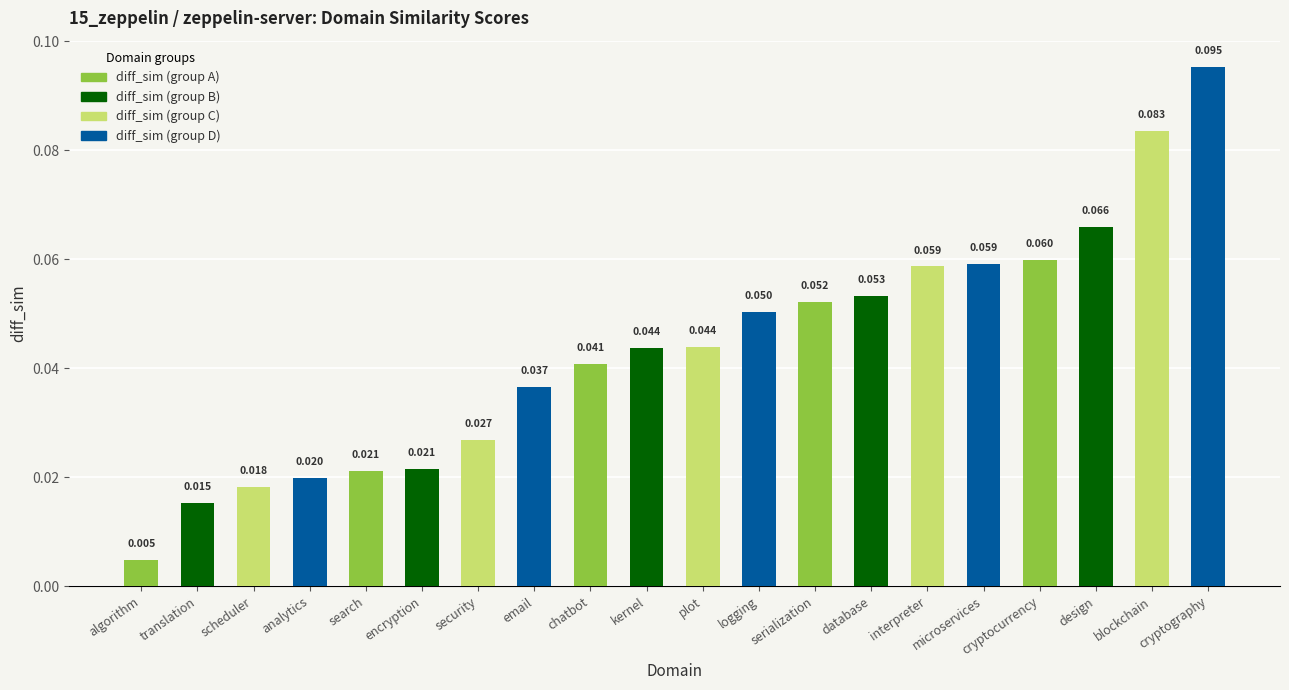

What is the label of the 6th bar from the left?

encryption